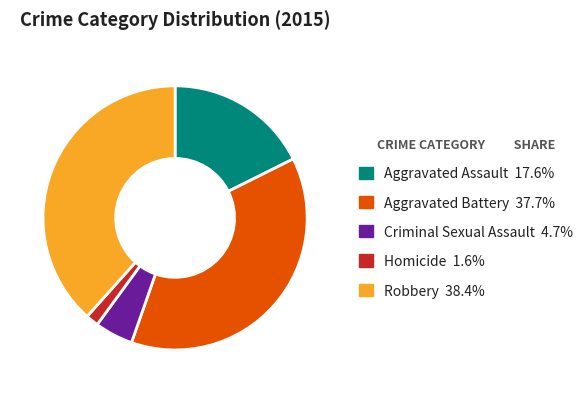

What is the largest slice in the pie chart?

Robbery